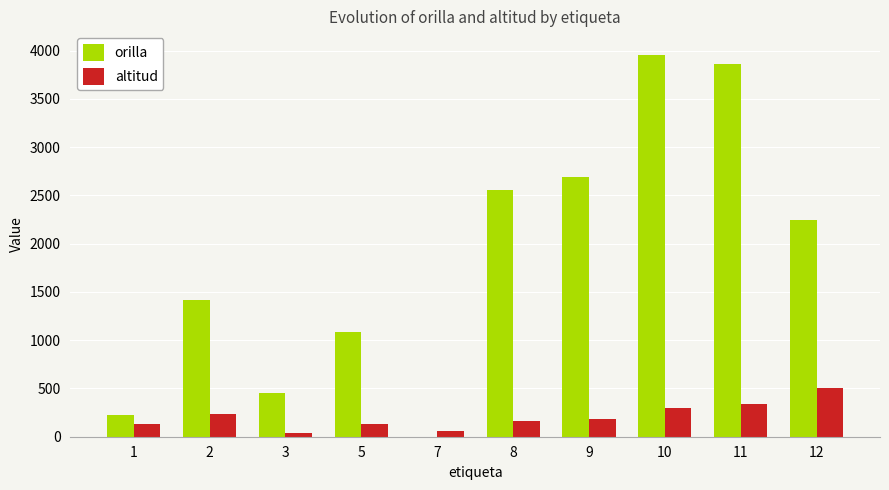

Which series changed the most between 7 and 8?

orilla